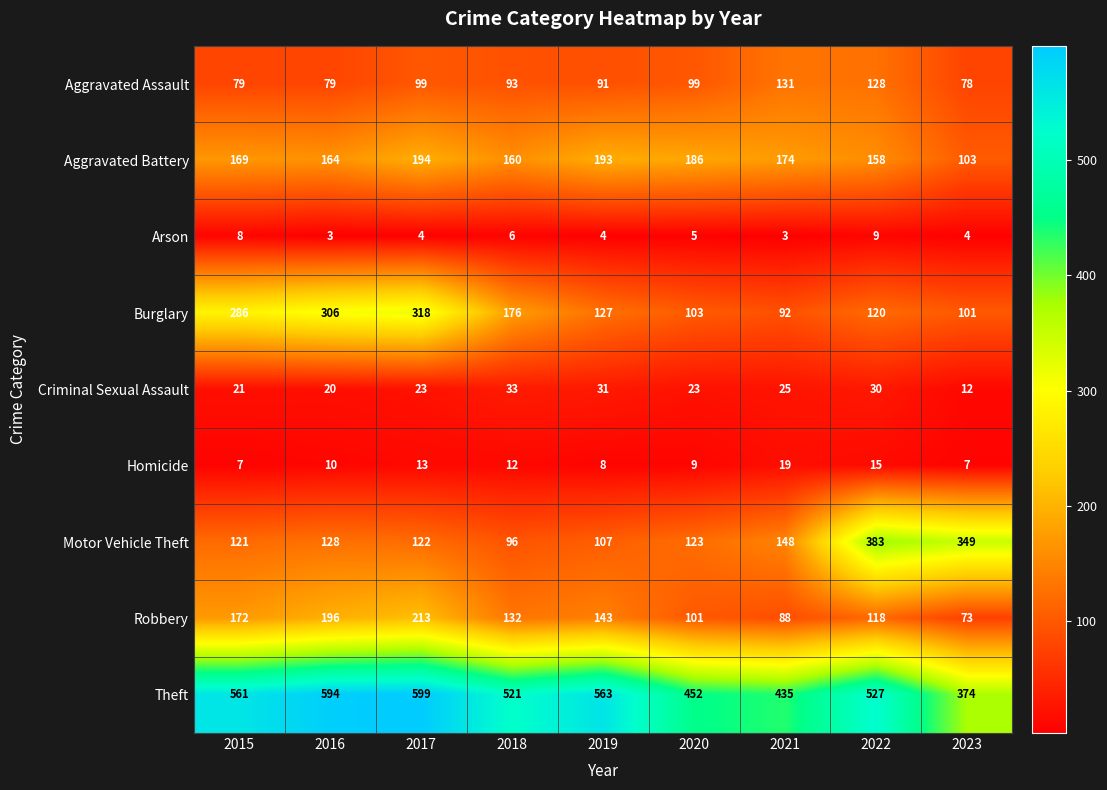

Which label corresponds to the largest value in the chart?

2017